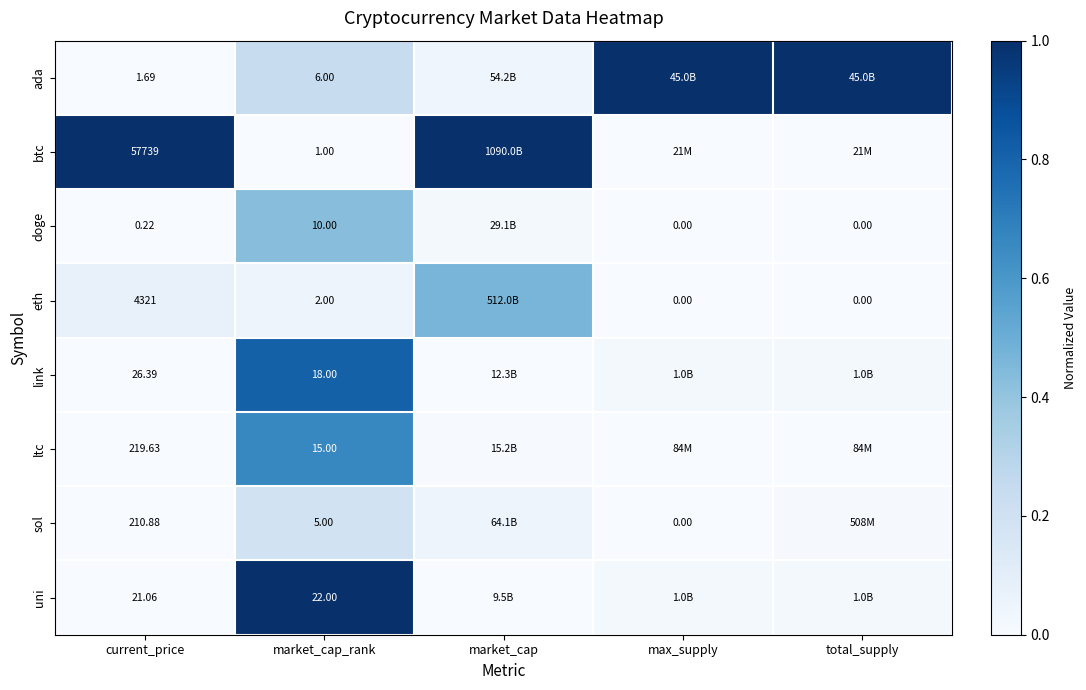

Between current_price and market_cap_rank, which series saw the biggest shift?

btc